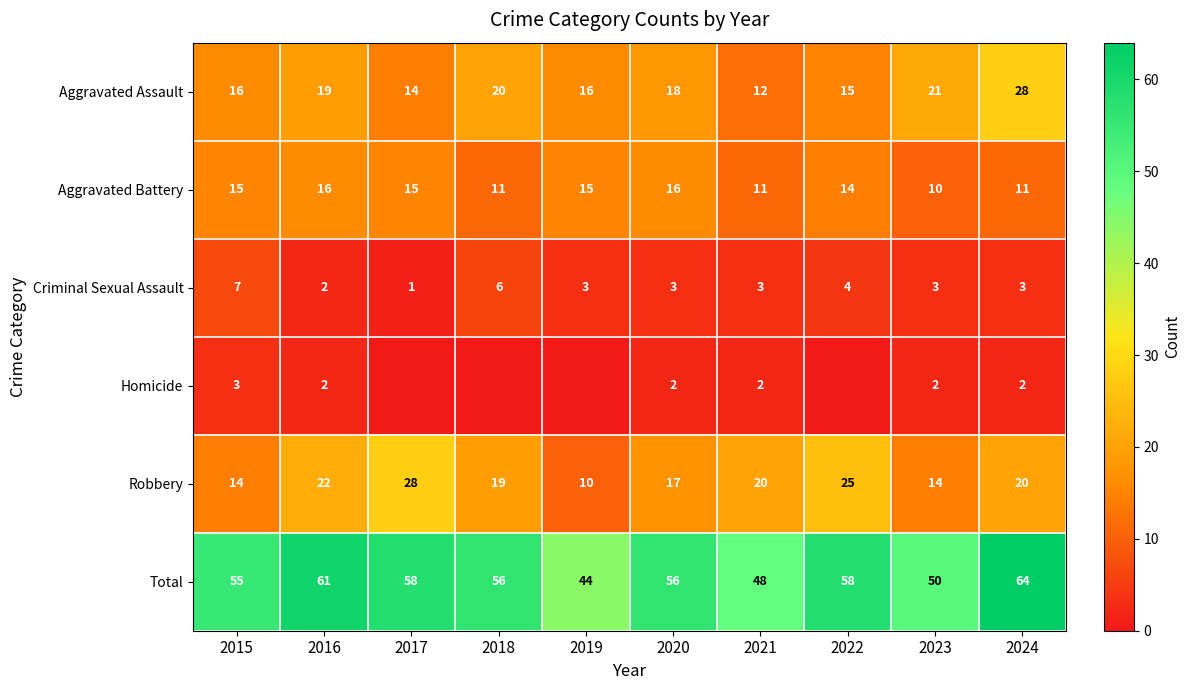

What is the difference between the second highest and minimum values in the Robbery series?

15